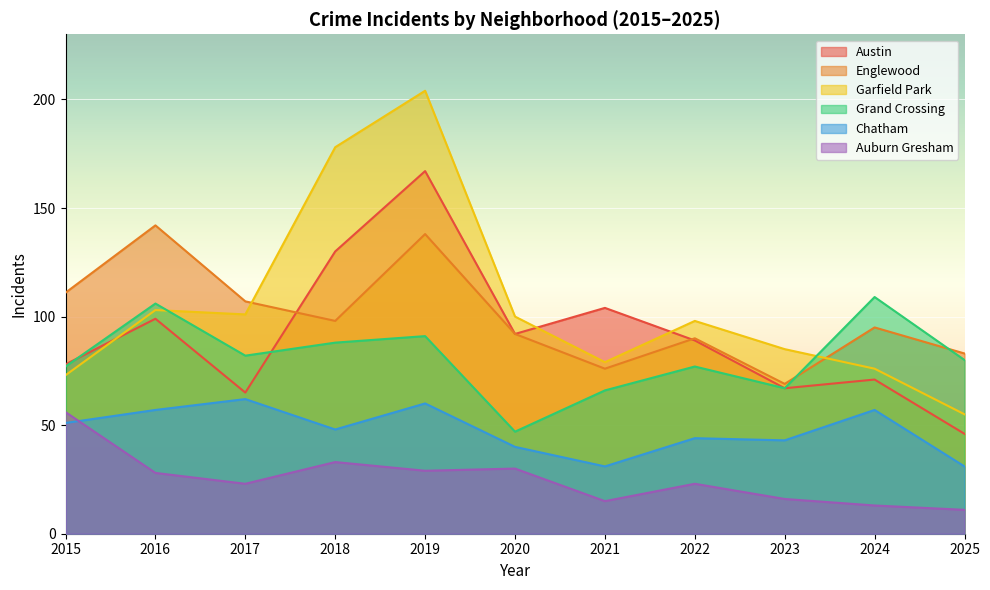

Reading left to right, what are all the values shown in this chart?

Austin: 78	99	65	130	167	92	104	89	67	71	46
Englewood: 111	142	107	98	138	92	76	90	69	95	83
Garfield Park: 73	103	101	178	204	100	79	98	85	76	55
Grand Crossing: 77	106	82	88	91	47	66	77	67	109	80
Chatham: 51	57	62	48	60	40	31	44	43	57	31
Auburn Gresham: 56	28	23	33	29	30	15	23	16	13	11